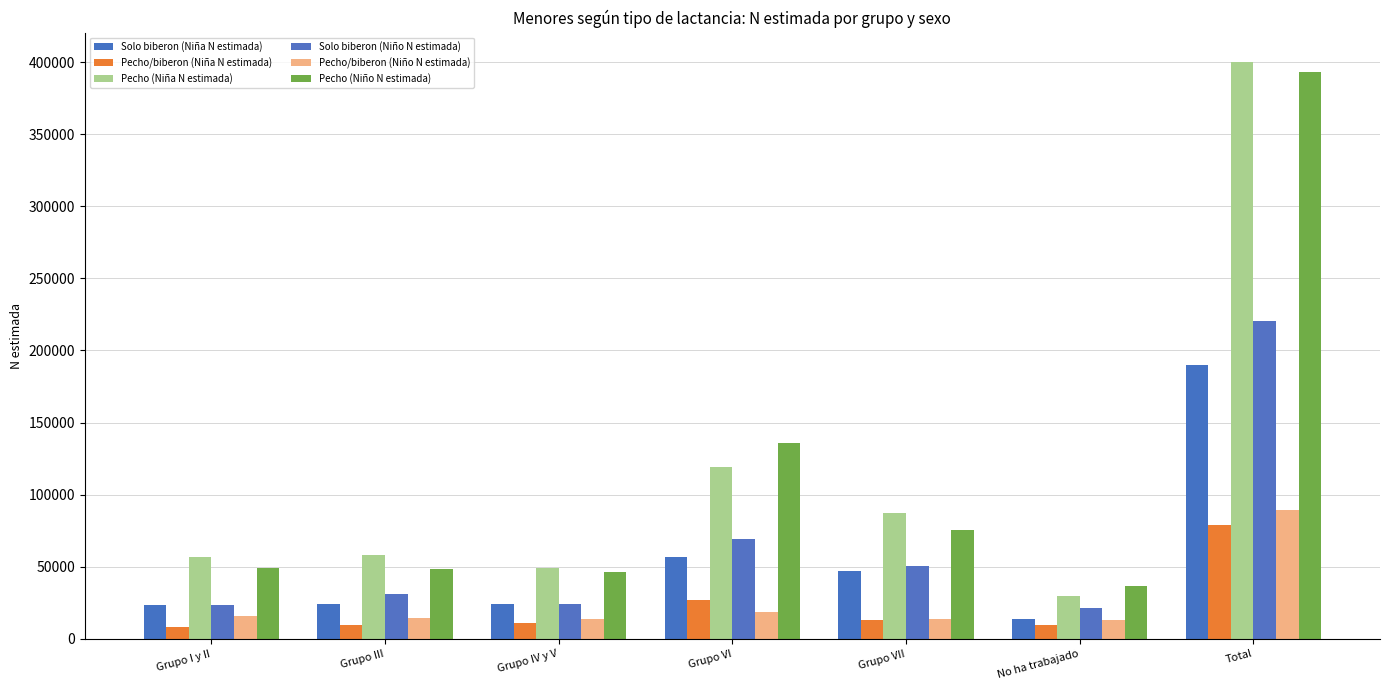

At which label does Solo biberon (Niña N estimada) first exceed 24181?

Grupo VI